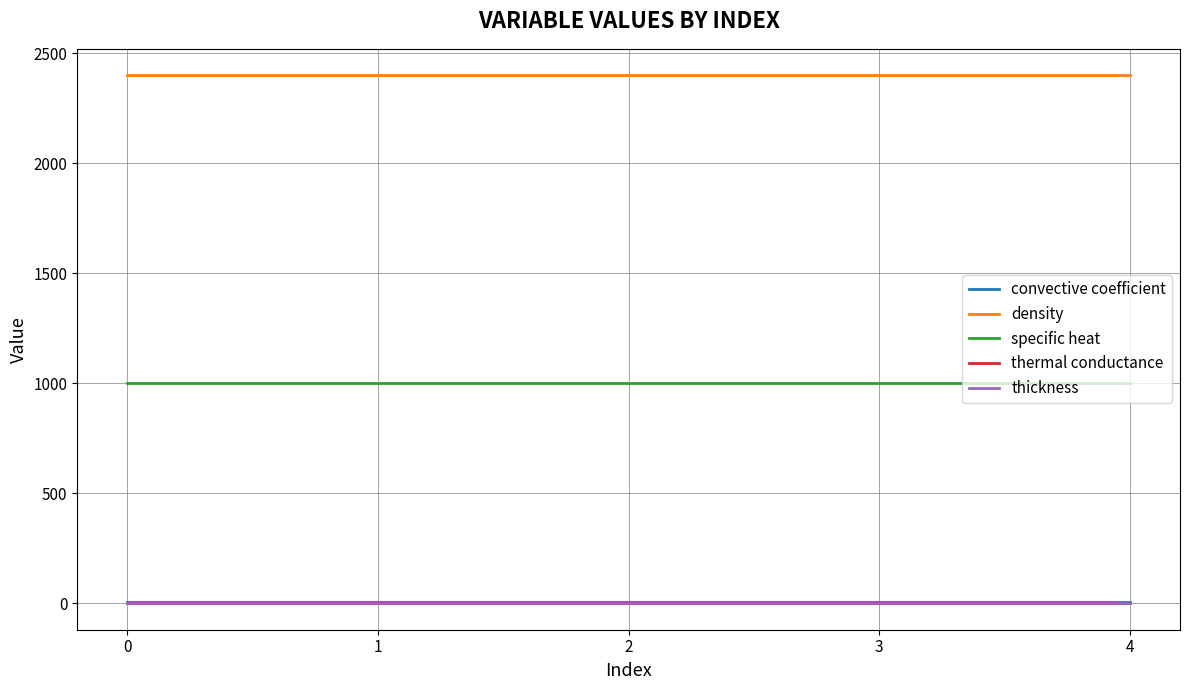

True or false: thickness and convective coefficient cross at least once.

False